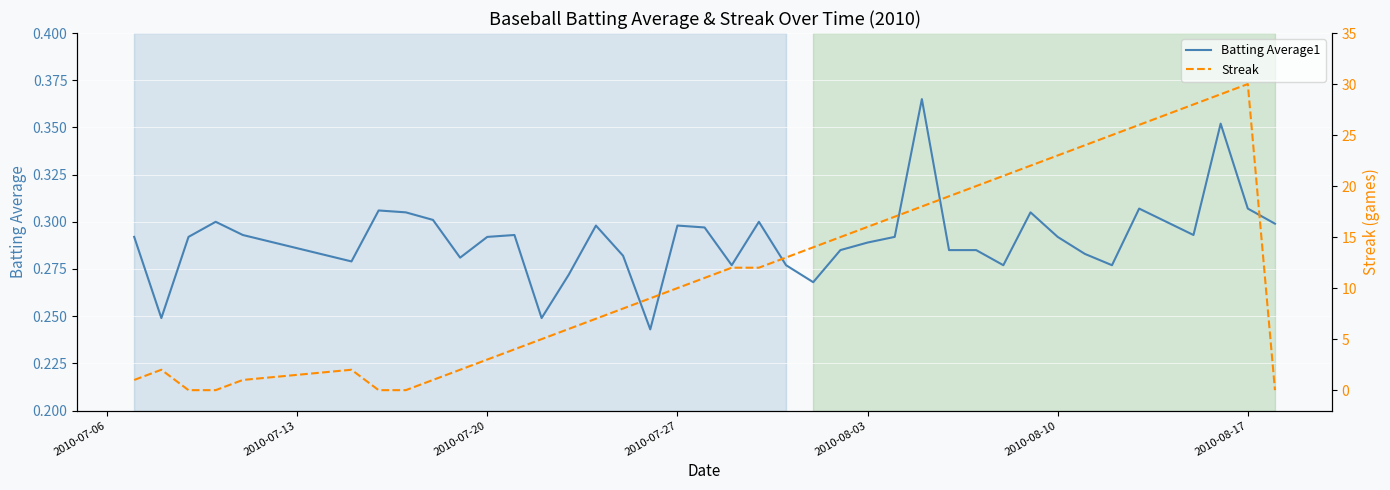

How many categories are shown in the chart?

40